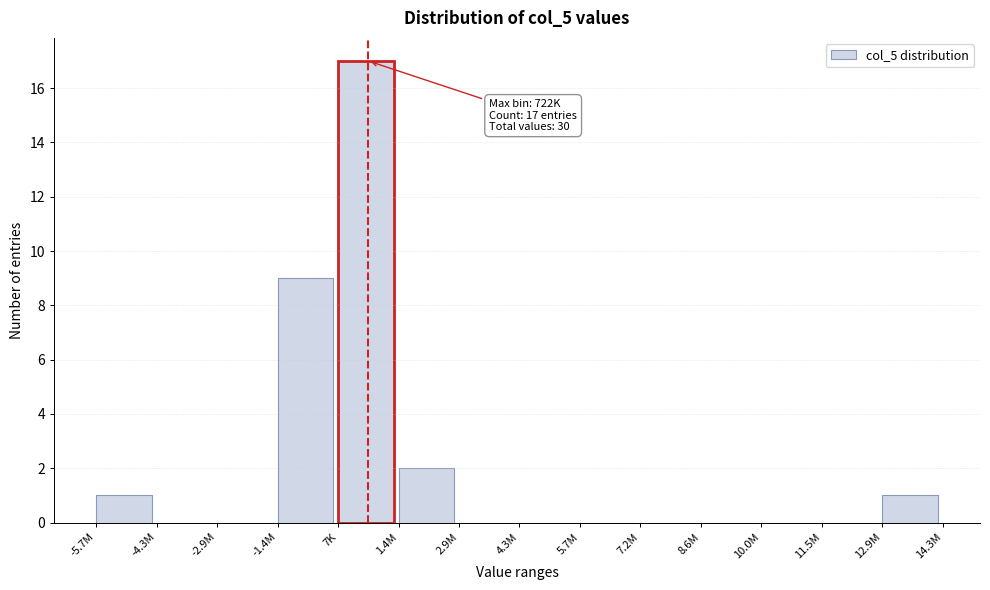

Reading left to right, what are all the values shown in this chart?

-5.7M=1	-4.3M=0	-2.9M=0	-1.4M=9	7K=17	1.4M=2	2.9M=0	4.3M=0	5.7M=0	7.2M=0	8.6M=0	10.0M=0	11.5M=0	12.9M=1